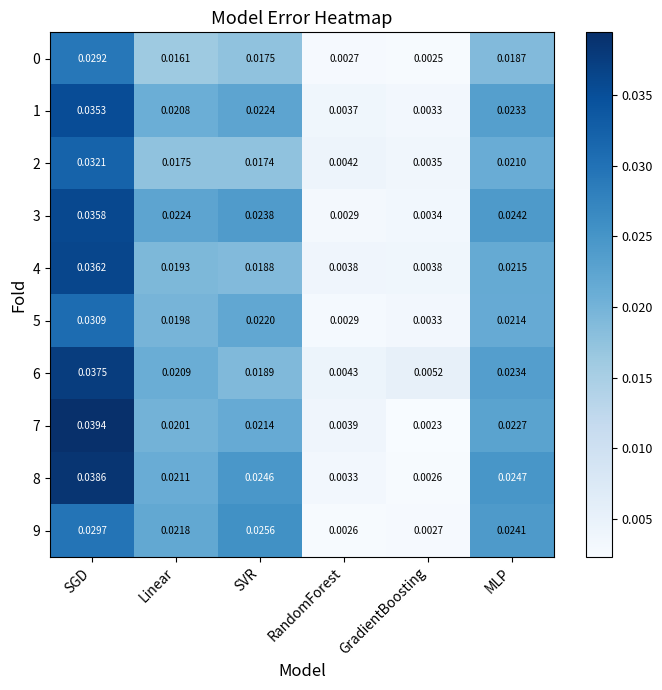

List the labels in order of 0 value, smallest first.

GradientBoosting, RandomForest, Linear, SVR, MLP, SGD